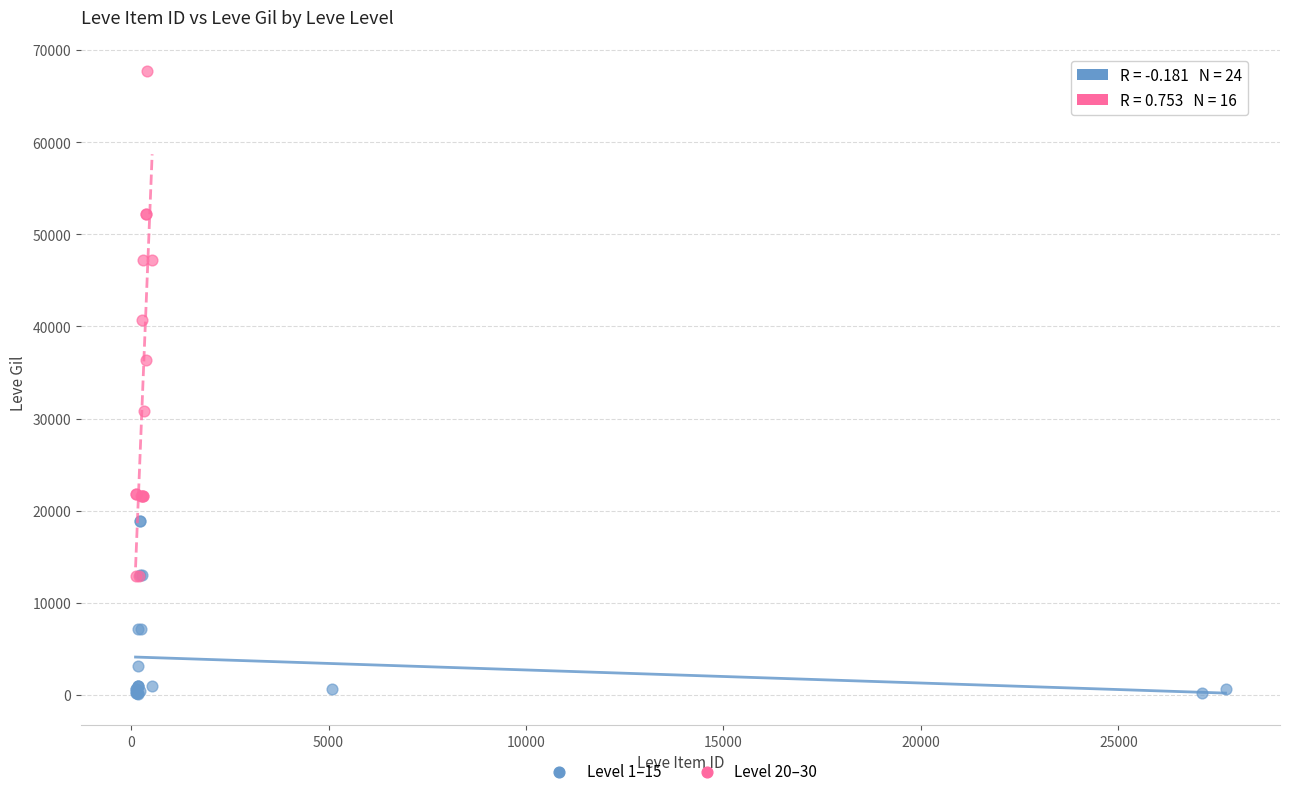

Which series contains the lowest Y value?

Level 1–15